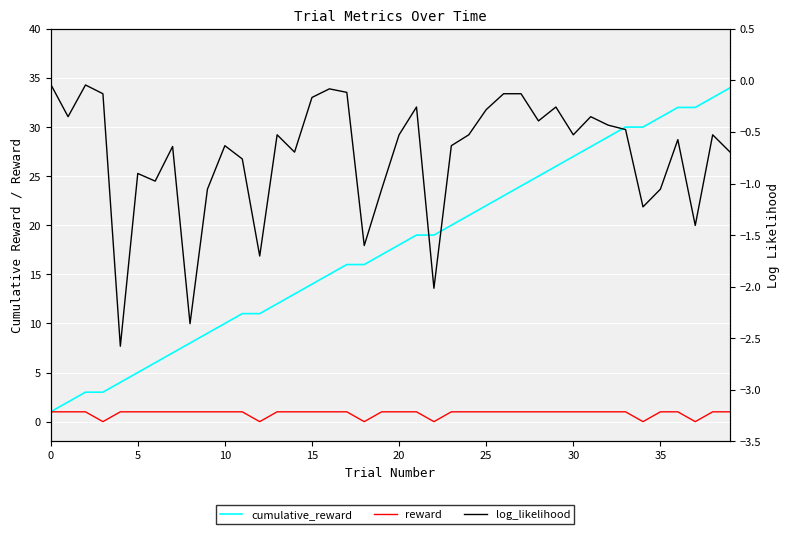

True or false: cumulative_reward has a value of 10.6 at 35.

False